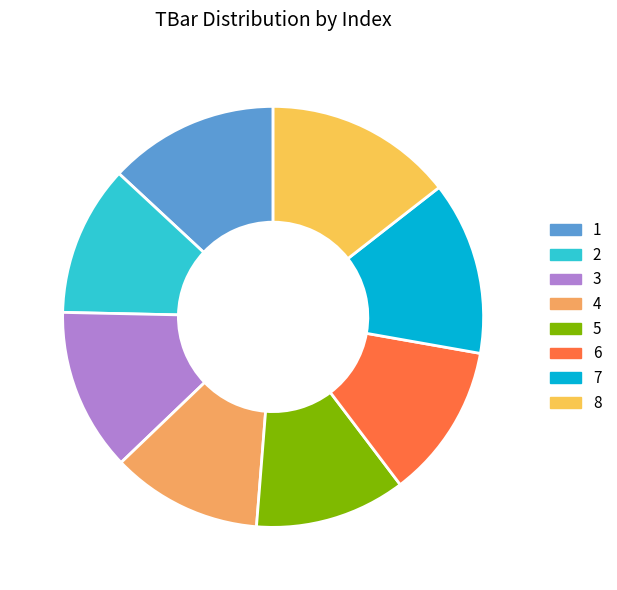

Approximately how many times larger is the value at 6 compared to 2?

1.0